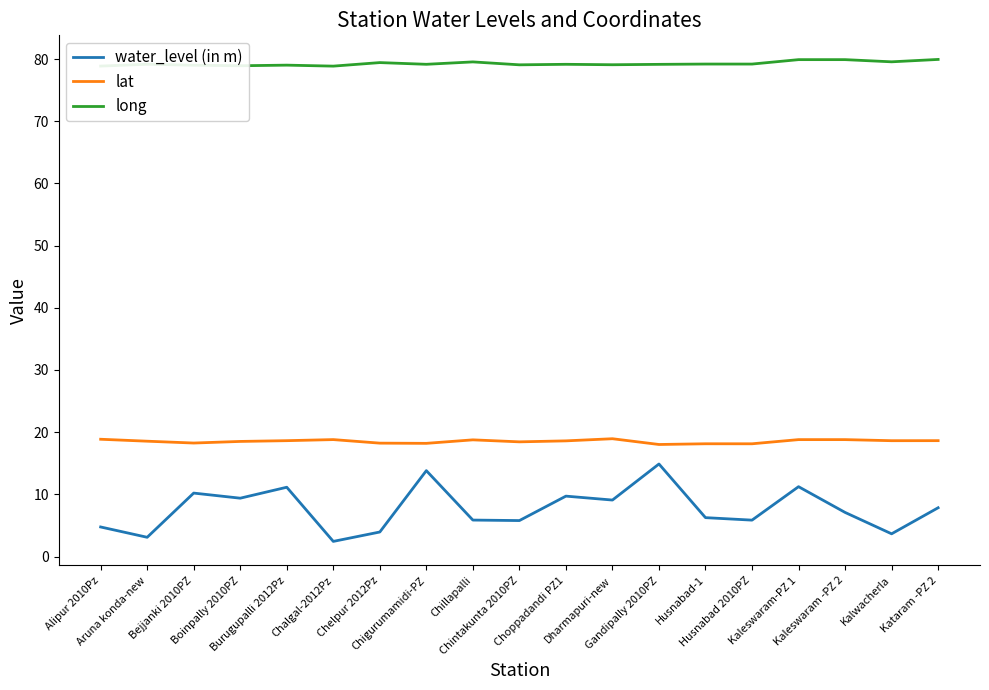

True or false: lat and long cross at least once.

False